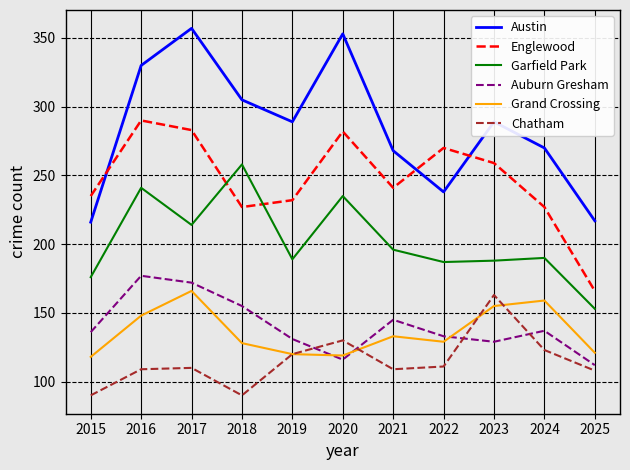

At 2016, list the series in order from smallest to largest.

Chatham, Grand Crossing, Auburn Gresham, Garfield Park, Englewood, Austin